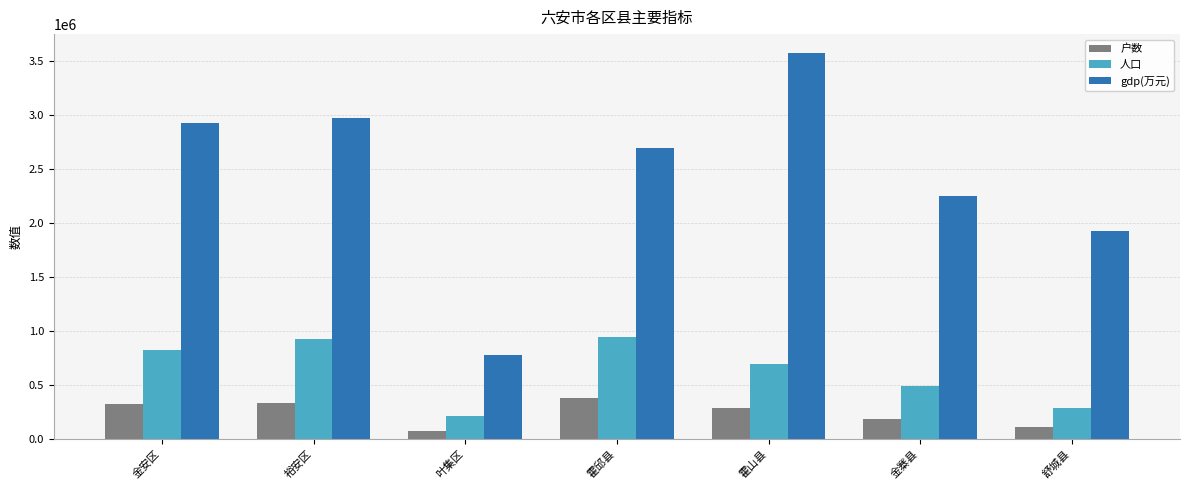

What is the label of the 2nd bar from the left?

裕安区